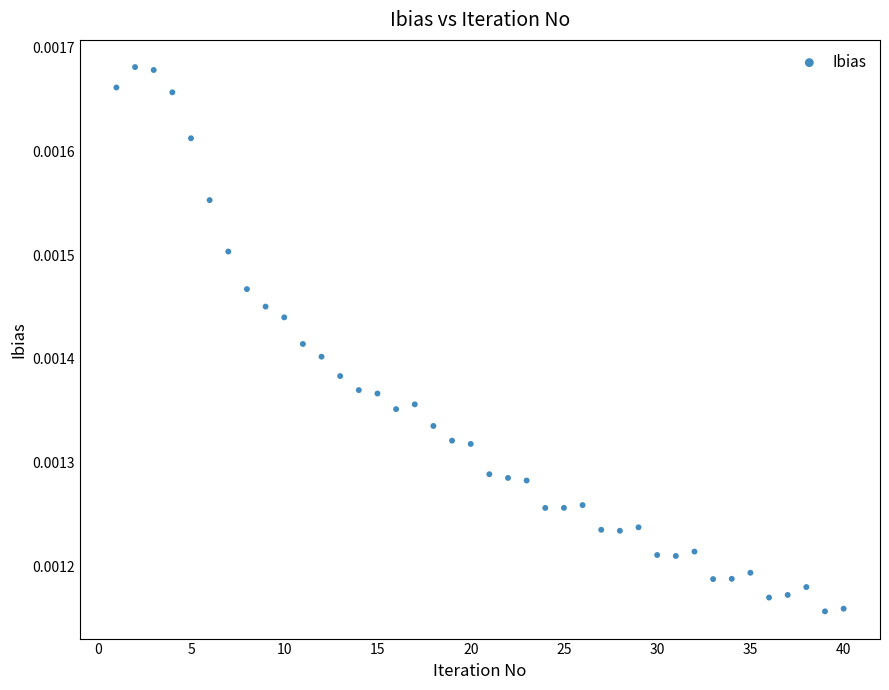

What is the range of X values (max minus min)?

39.0